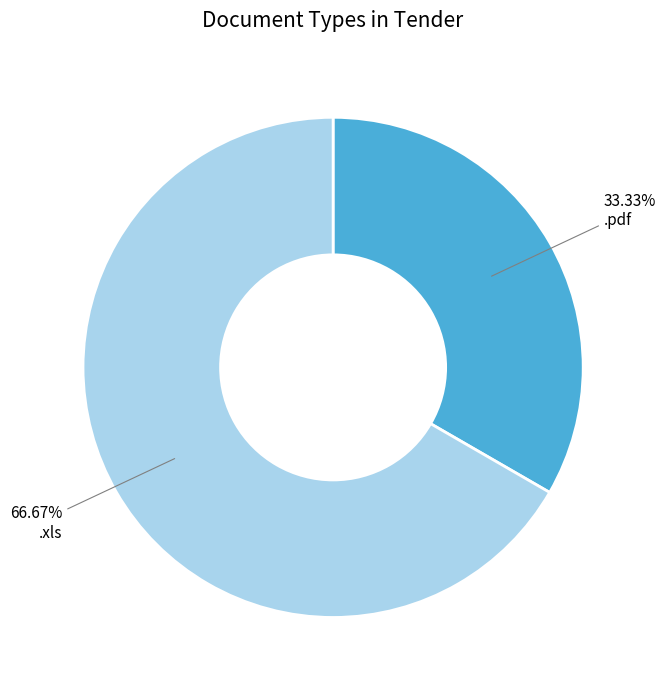

To the nearest percent, what percentage of the pie is .pdf?

33%